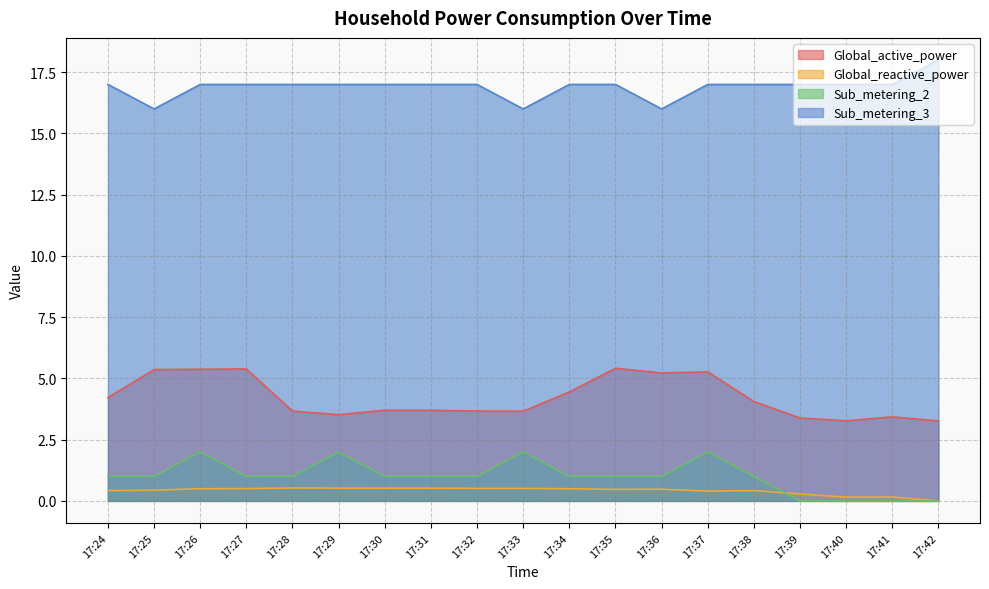

Between 17:27 and 17:40, which is larger?

17:27